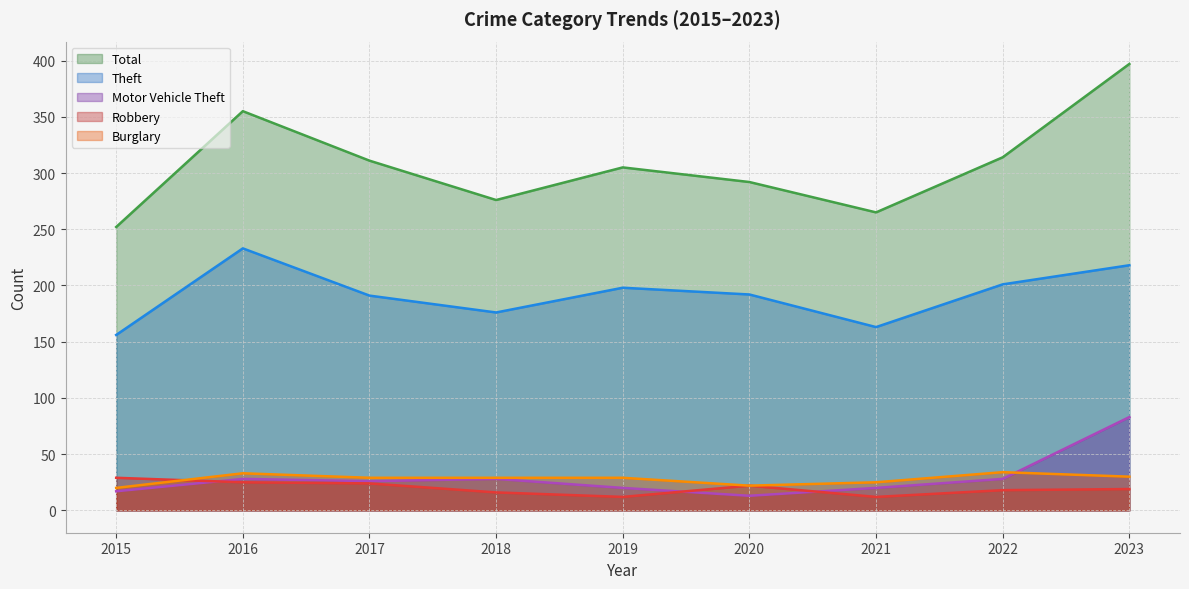

Which series has the widest spread of values?

Total